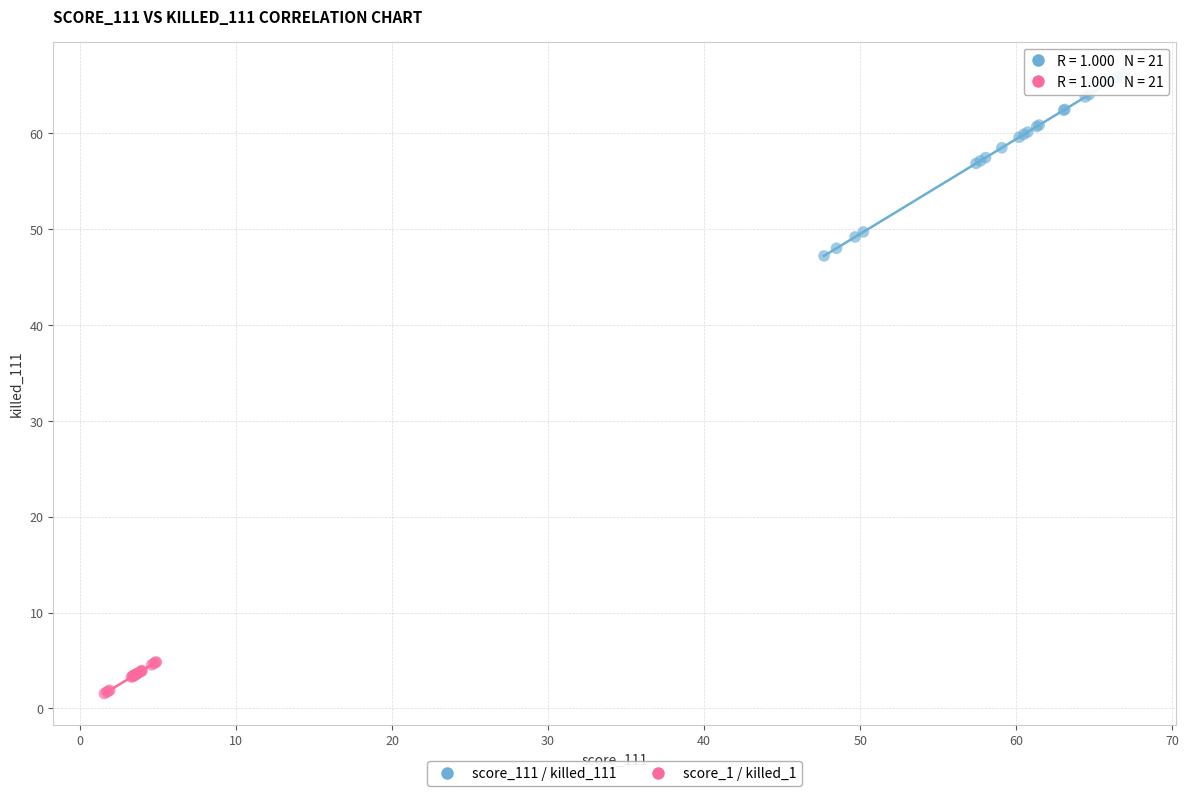

Which series reaches the maximum Y coordinate?

score_111 / killed_111